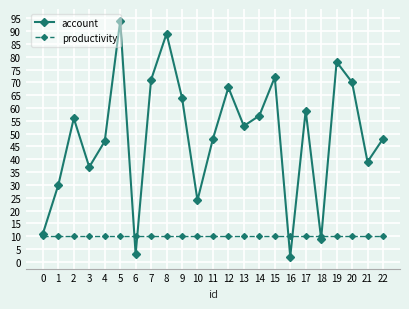

Where is the first local minimum for account?

3